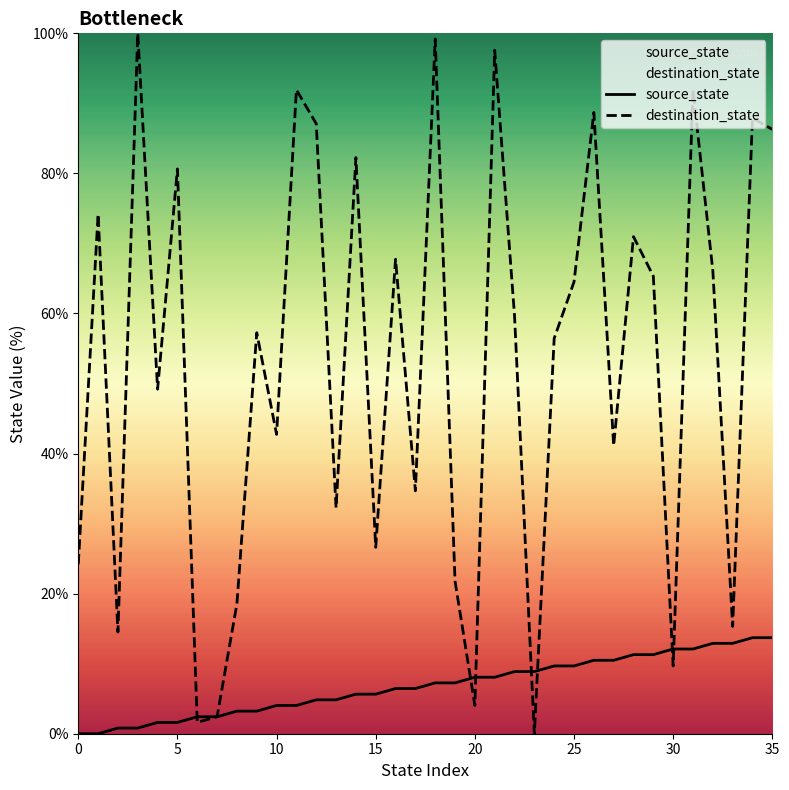

Rank the series by their average value, from highest to lowest.

destination_state, source_state